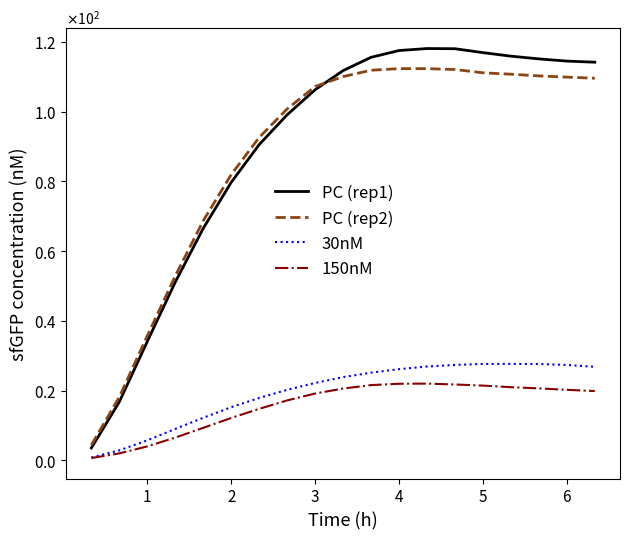

What is the lowest value of the 30nM series?

0.8